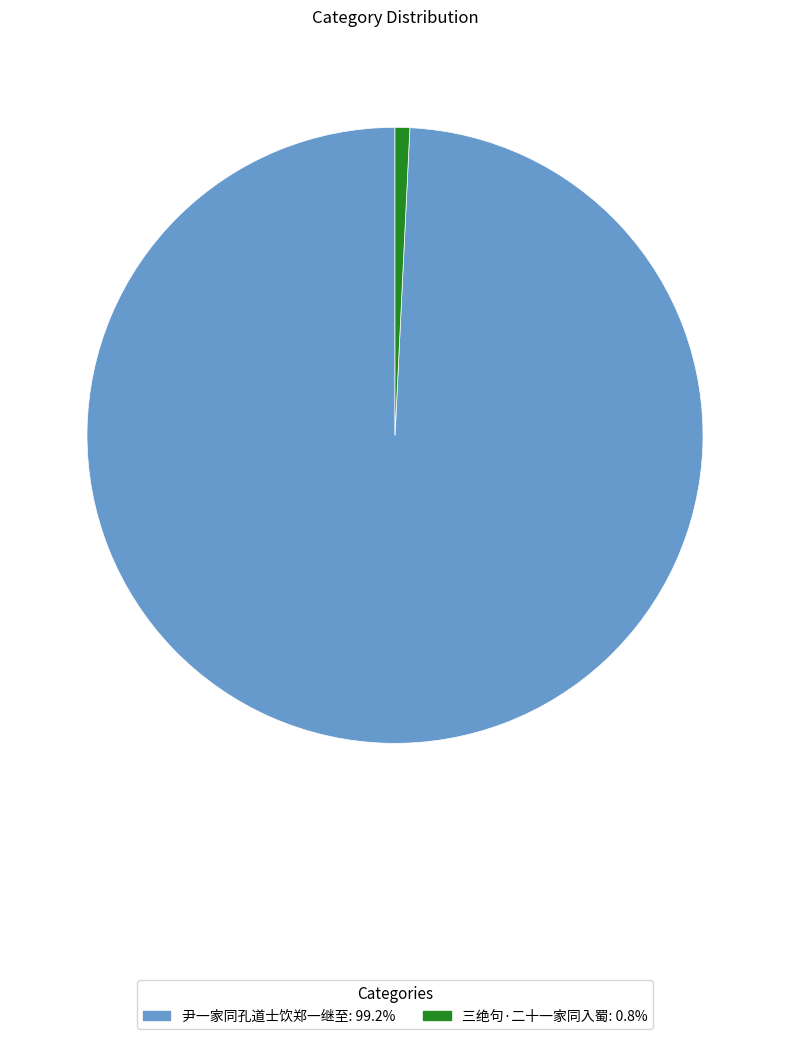

How many slices are in this pie chart?

2